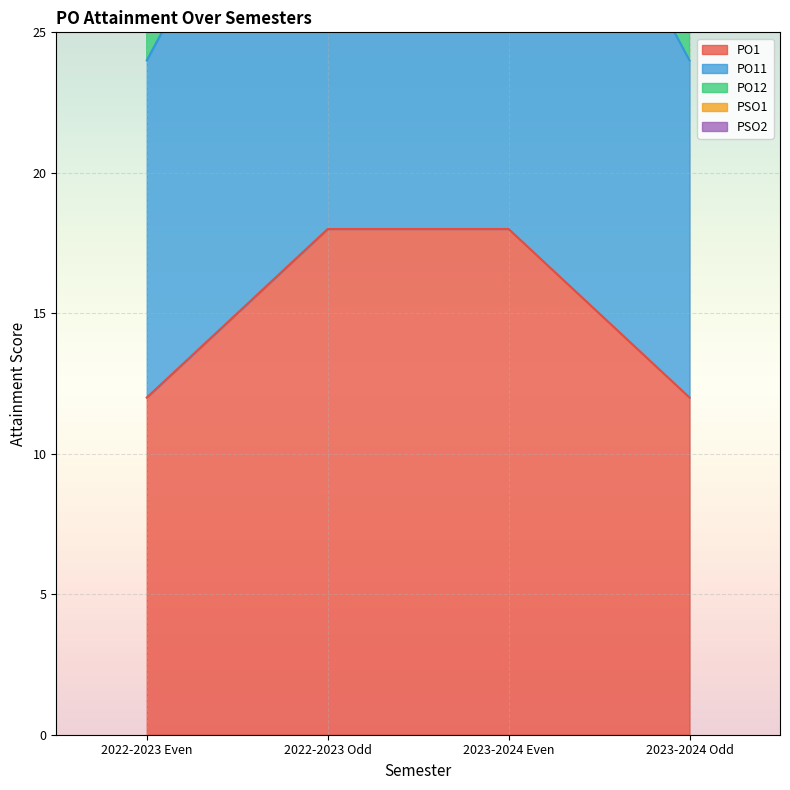

True or false: PSO2 and PO1 intersect in this chart.

False